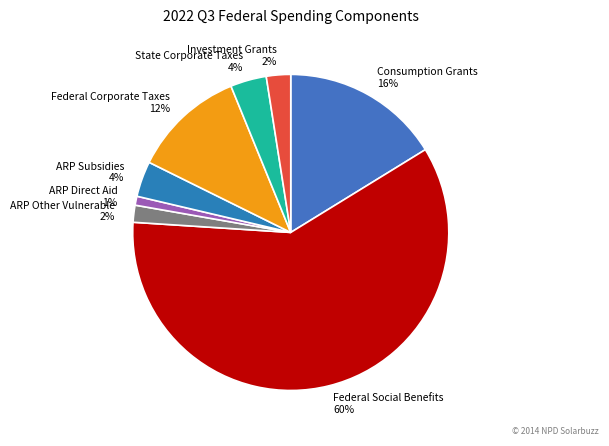

Count the number of slices in the pie.

8